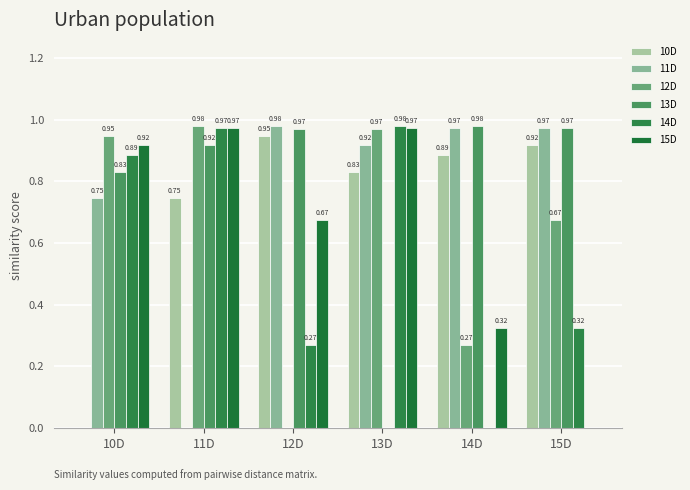

Reading right to left, what are all the values shown in this chart?

10D: 15D=0.9	14D=0.9	13D=0.8	12D=0.9	11D=0.7	10D=0.0
11D: 15D=1.0	14D=1.0	13D=0.9	12D=1.0	11D=0.0	10D=0.7
12D: 15D=0.7	14D=0.3	13D=1.0	12D=0.0	11D=1.0	10D=0.9
13D: 15D=1.0	14D=1.0	13D=0.0	12D=1.0	11D=0.9	10D=0.8
14D: 15D=0.3	14D=0.0	13D=1.0	12D=0.3	11D=1.0	10D=0.9
15D: 15D=0.0	14D=0.3	13D=1.0	12D=0.7	11D=1.0	10D=0.9